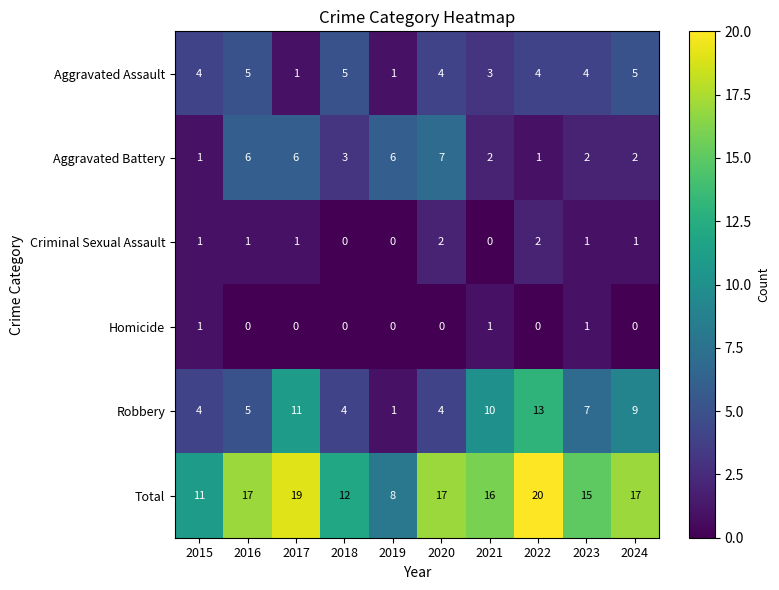

At which category is the sum across all series the highest?

2022